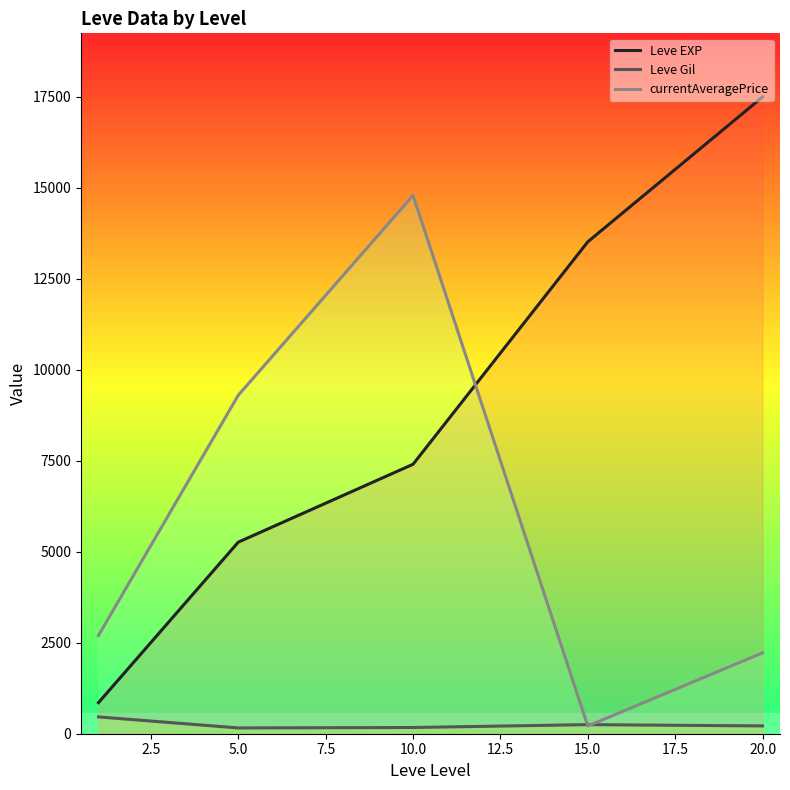

What is the approximate value of Leve Gil at 5.0?

170.7